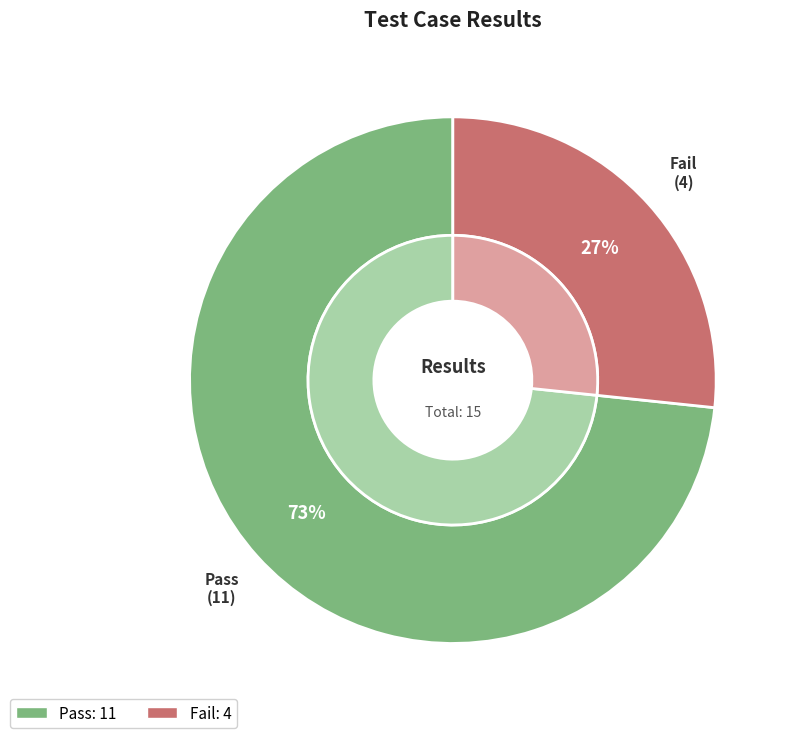

To the nearest percent, what portion does Fail represent?

27%